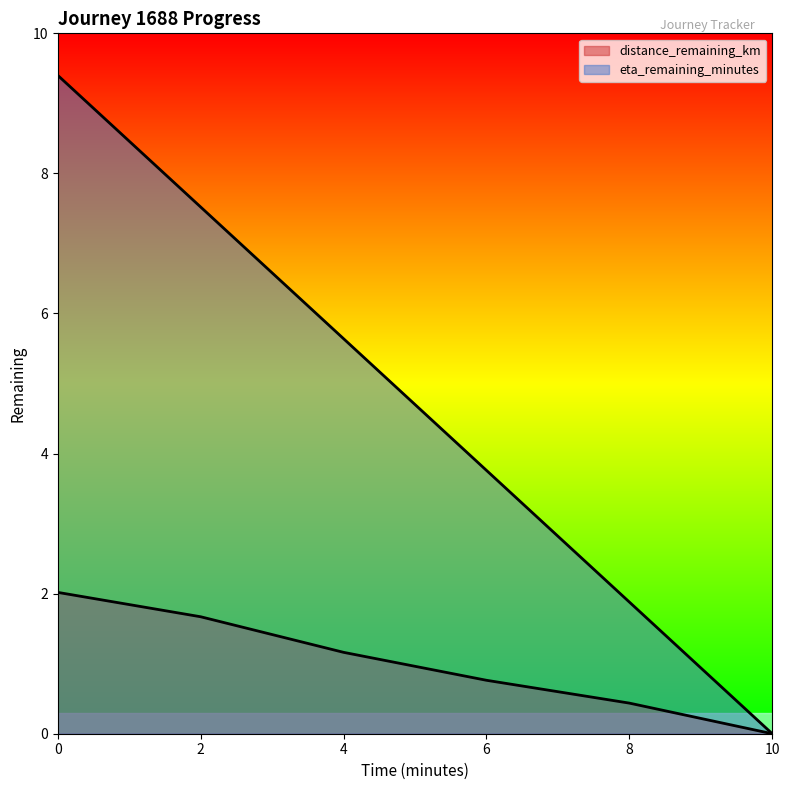

Which series changed the most between 2.0 and 4.0?

eta_remaining_minutes